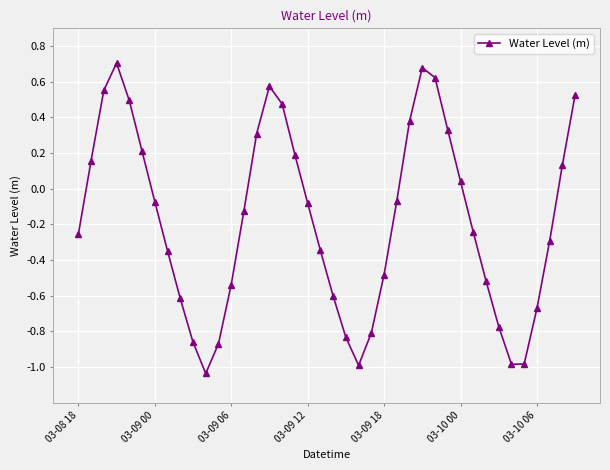

How many points are lower than both their immediate neighbors (excluding endpoints)?

3